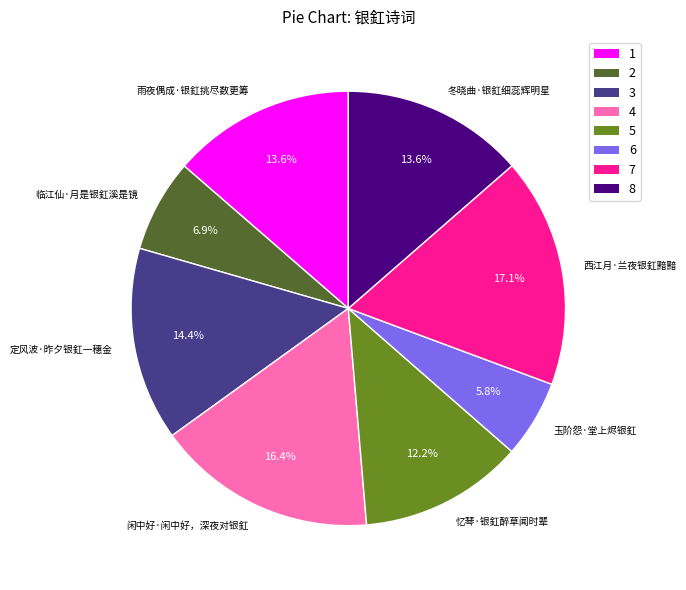

To the nearest percent, what percentage of the pie is 定风波·昨夕银釭一穗金?

14%